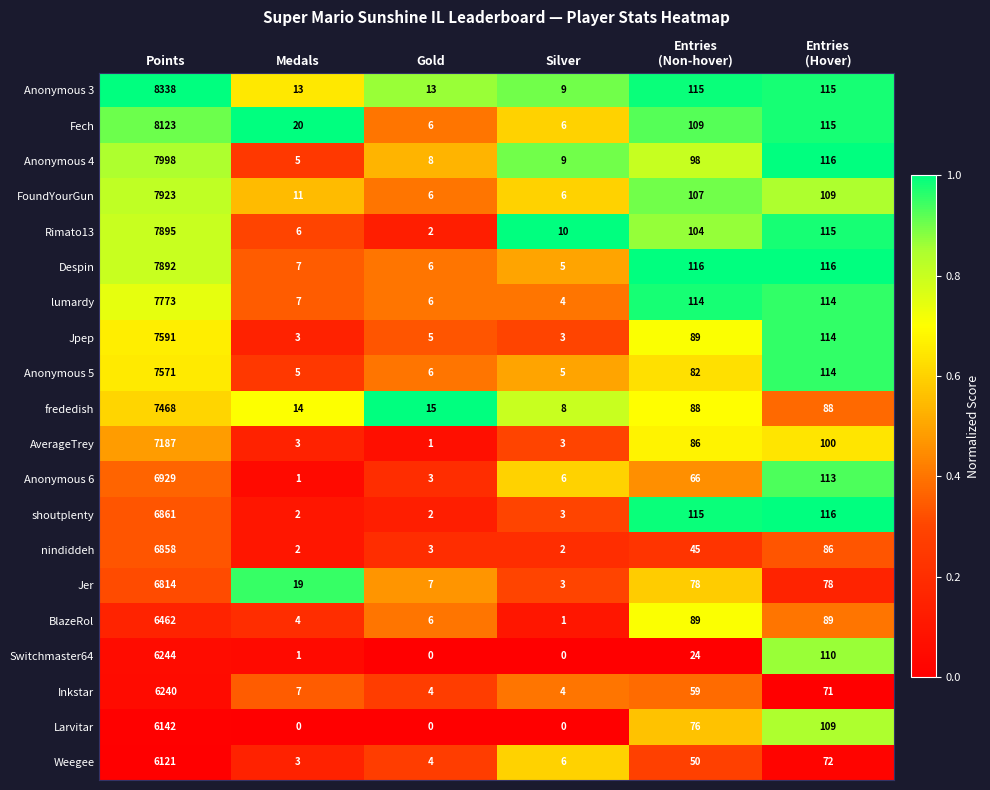

What is the spread (max minus min) of values at Medals?

20